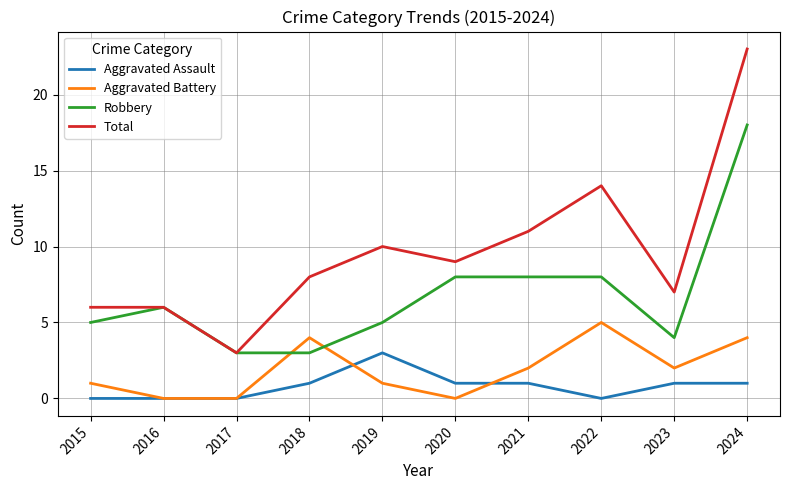

What is the average value of the Aggravated Assault series?

1